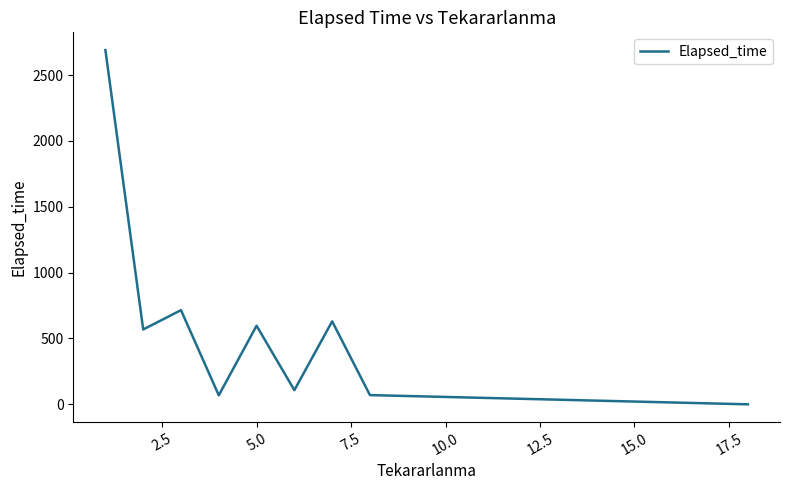

What is the difference between the maximum and minimum values?

2689.6